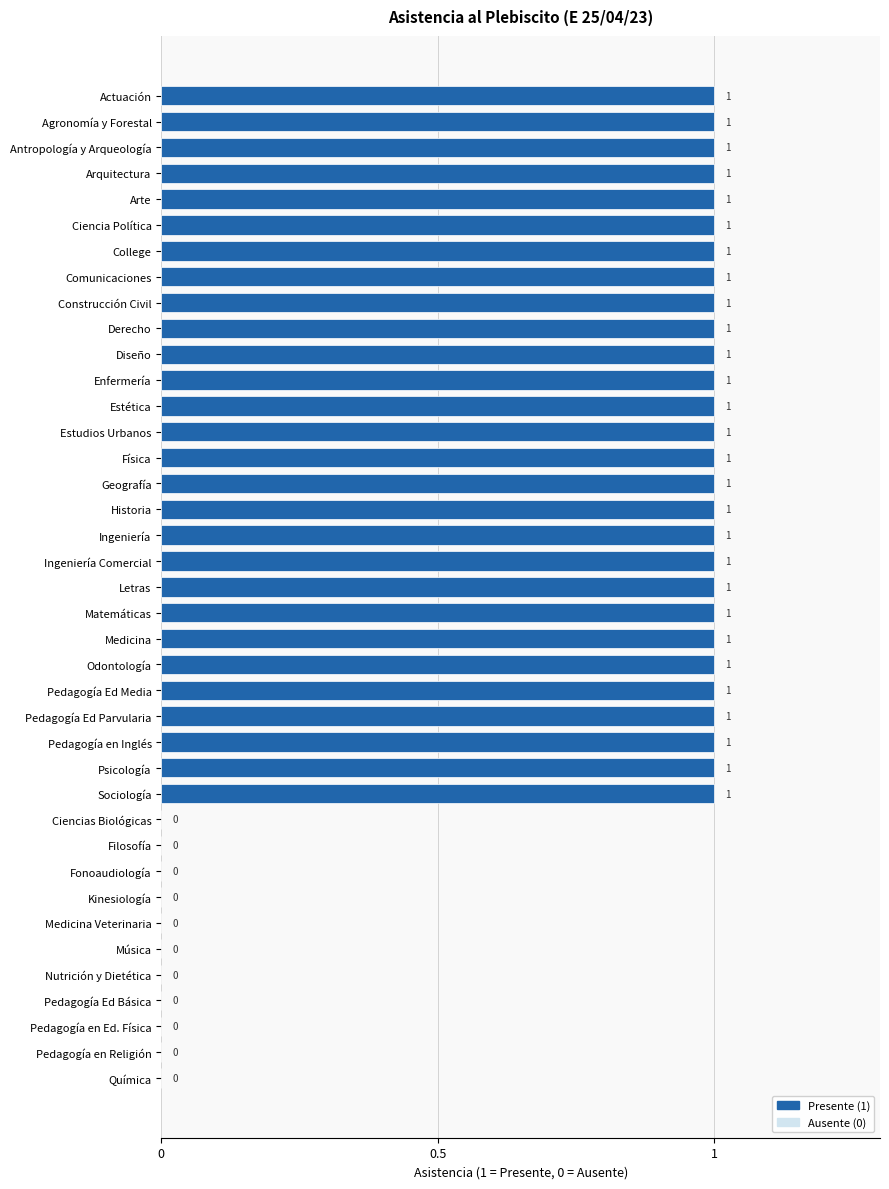

How many data points does each series have?

39